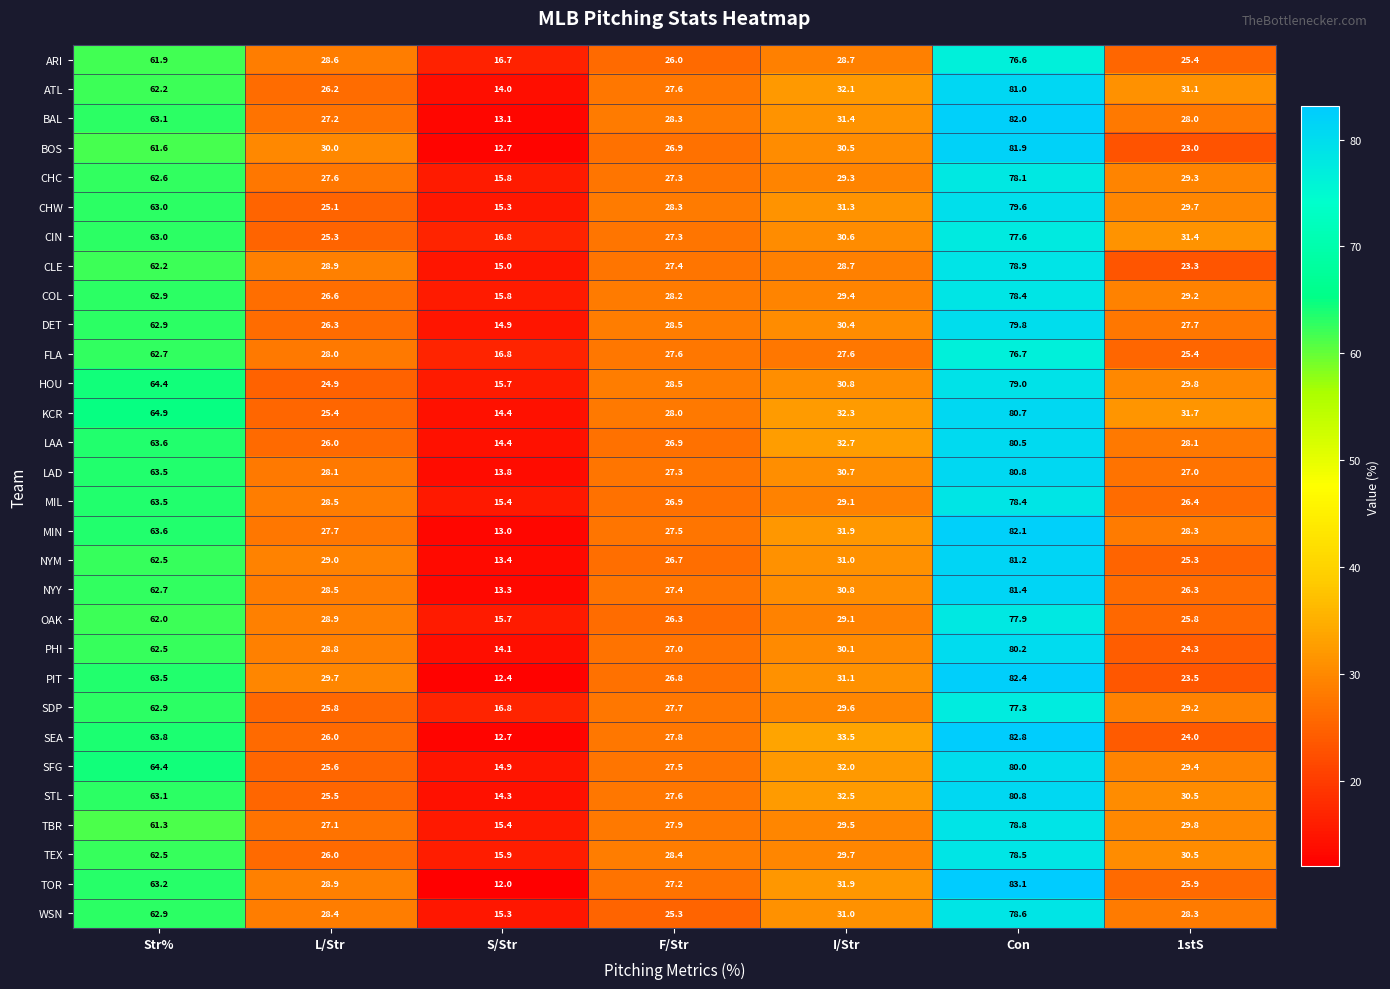

What is the average value of the NYM series?

38.4